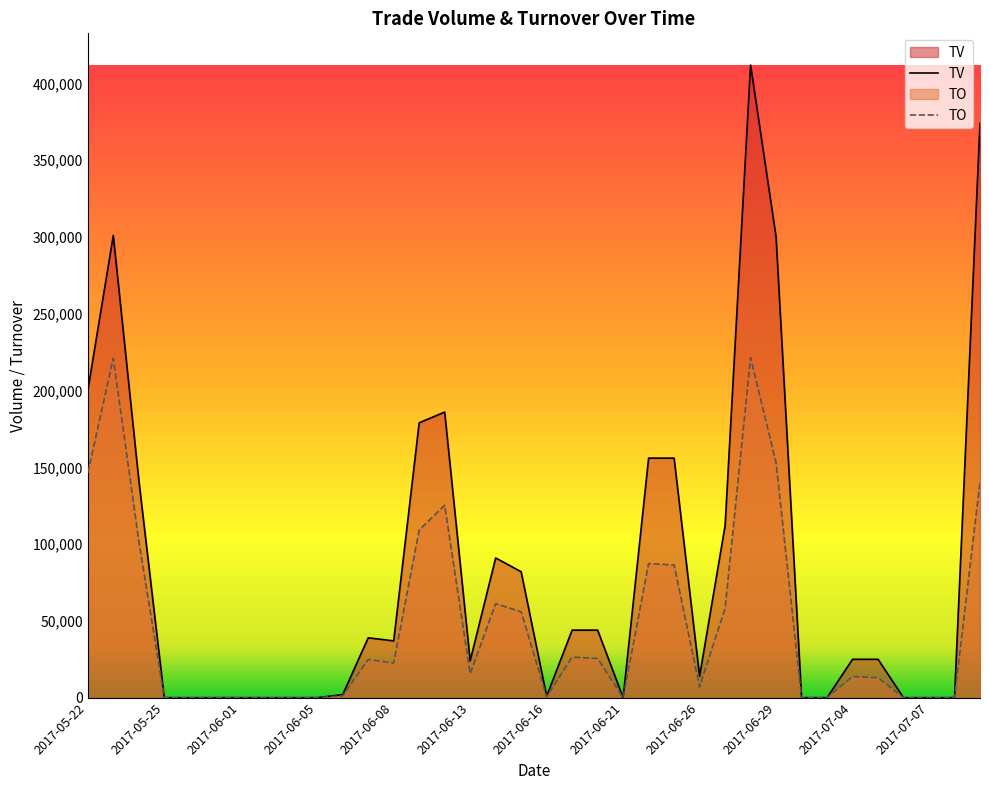

What position from the left is 2017-06-15?

18